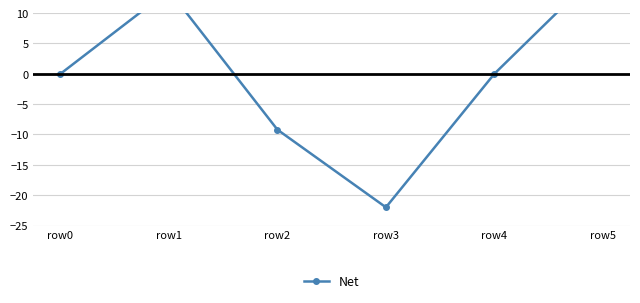

How many points are higher than both their immediate neighbors (excluding endpoints)?

1